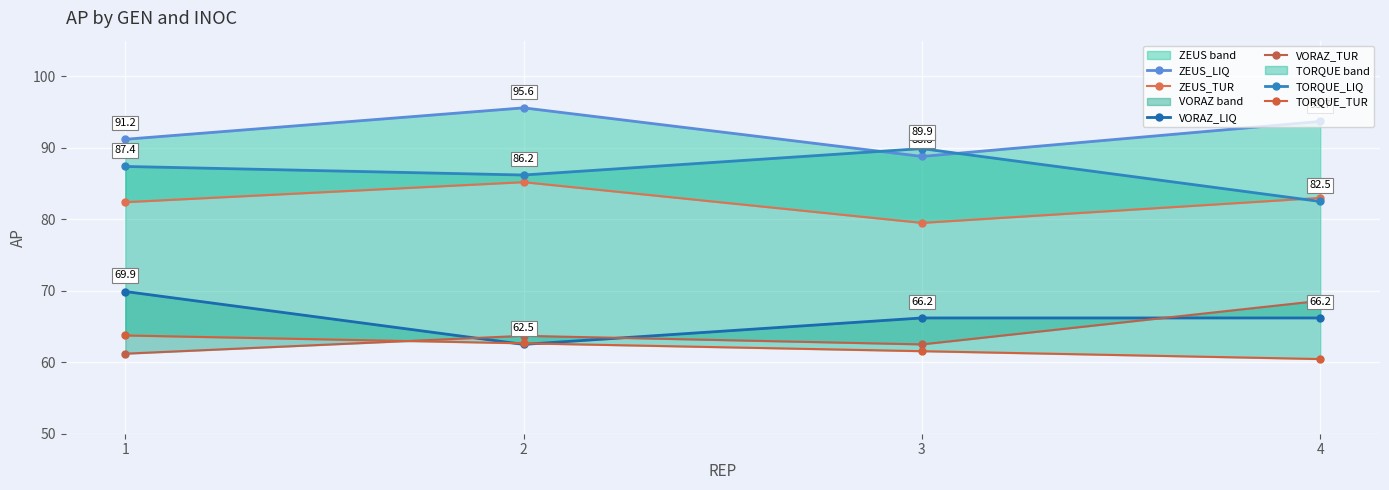

Rank the categories by ZEUS_LIQ value from highest to lowest.

2, 4, 1, 3